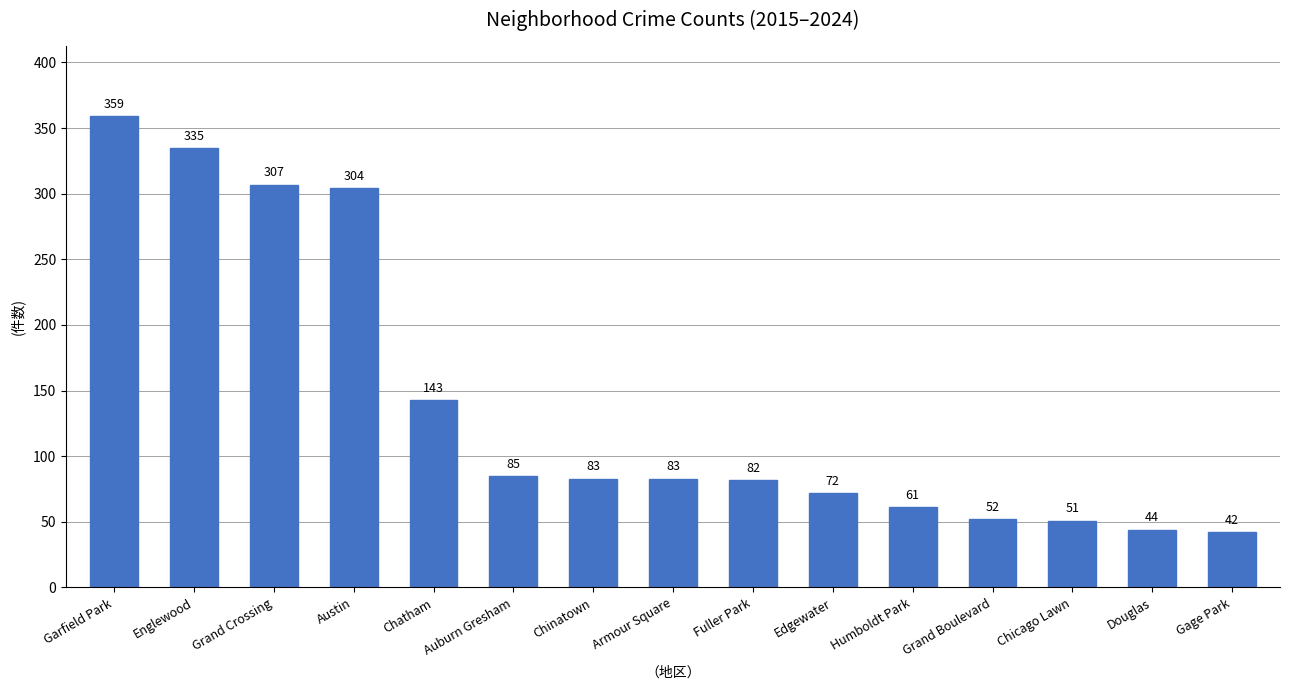

What is the average value?

140